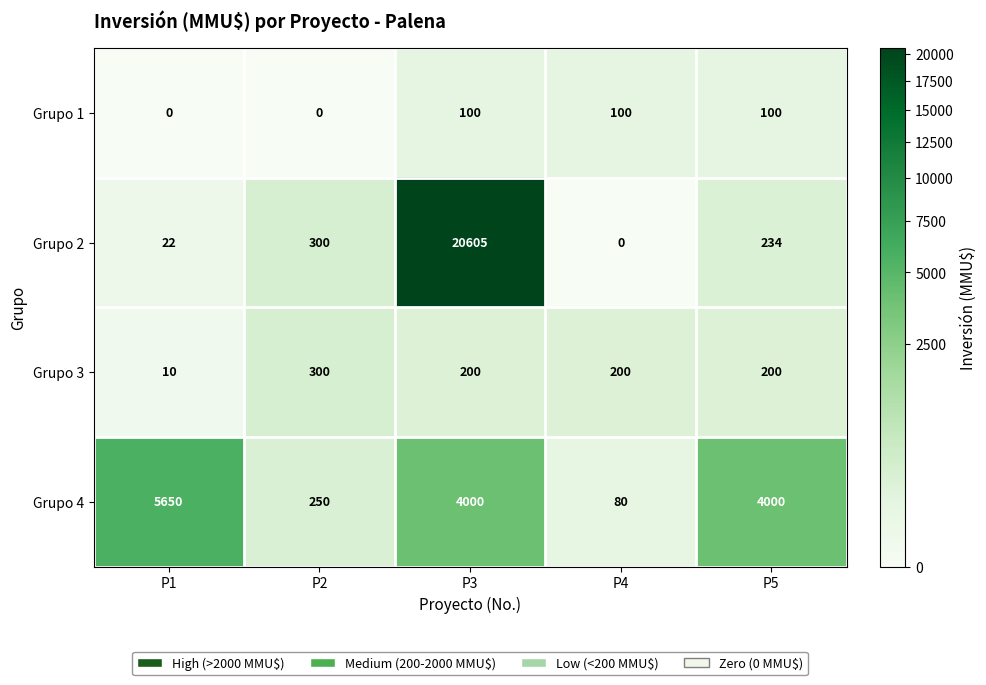

What is the total value across all series at P3?

24905